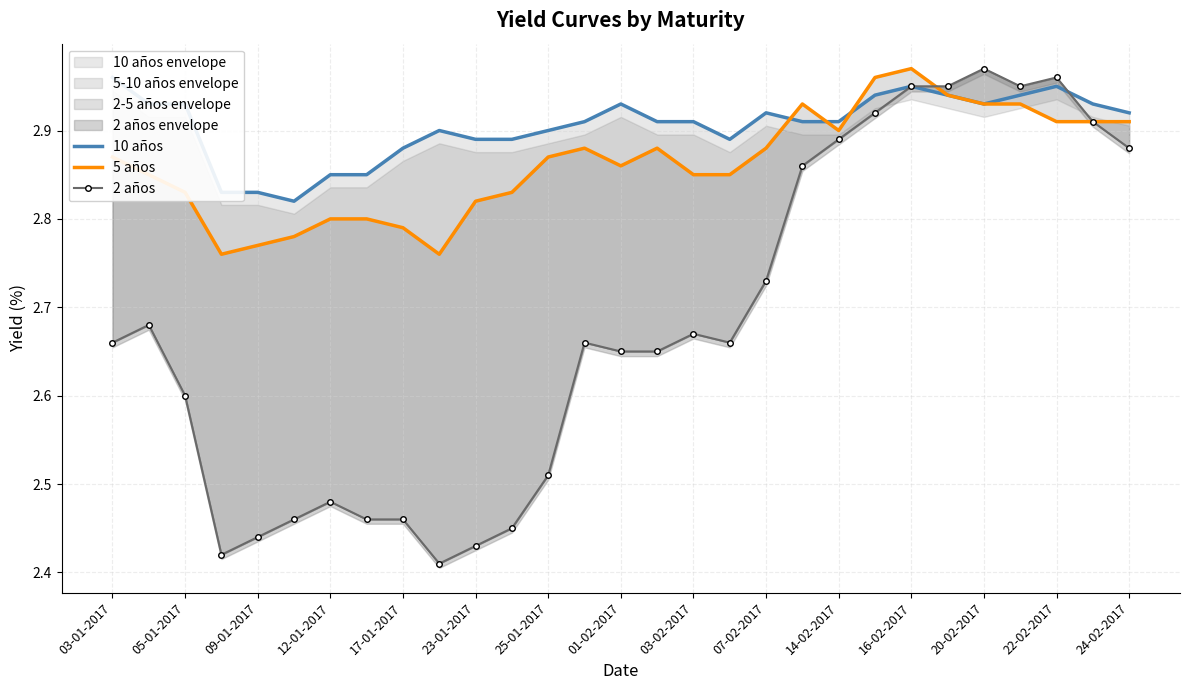

Which series has the largest total across all categories?

10 años